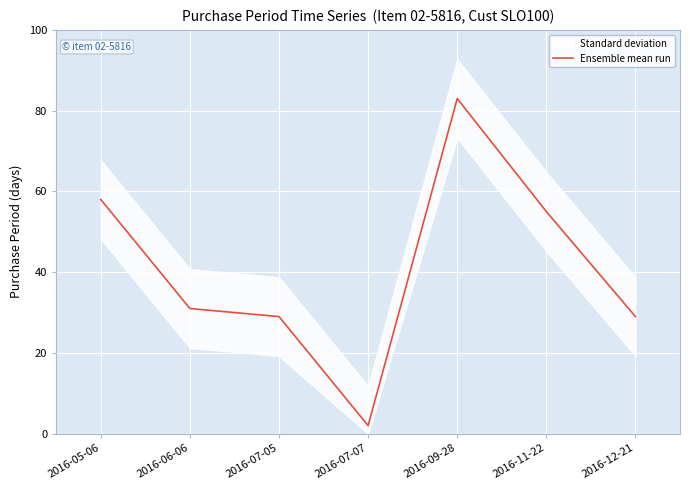

List the labels in order of value, largest first.

2016-09-28, 2016-05-06, 2016-11-22, 2016-06-06, 2016-07-05, 2016-12-21, 2016-07-07